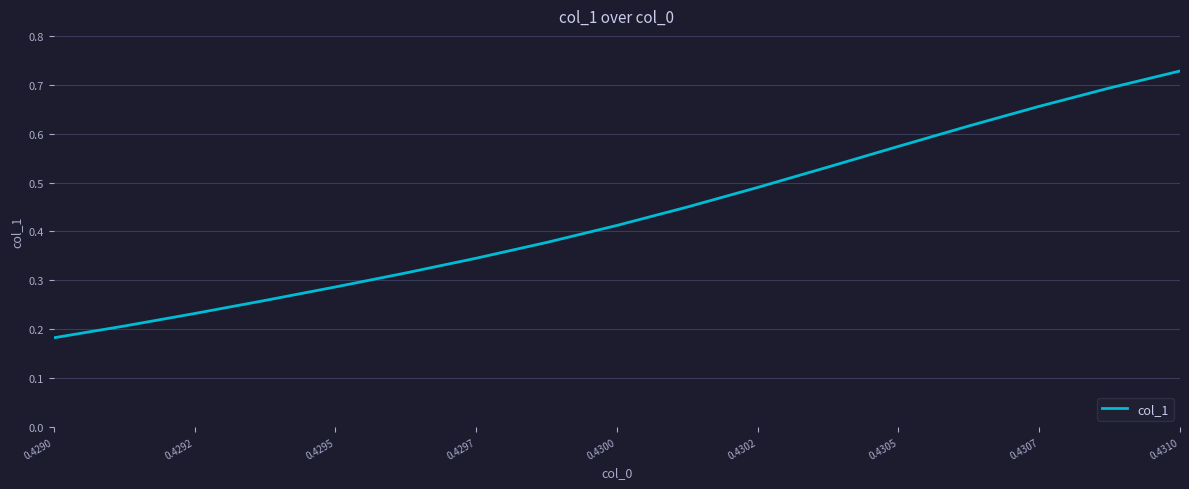

Is this an area chart (filled region under the line)?

No